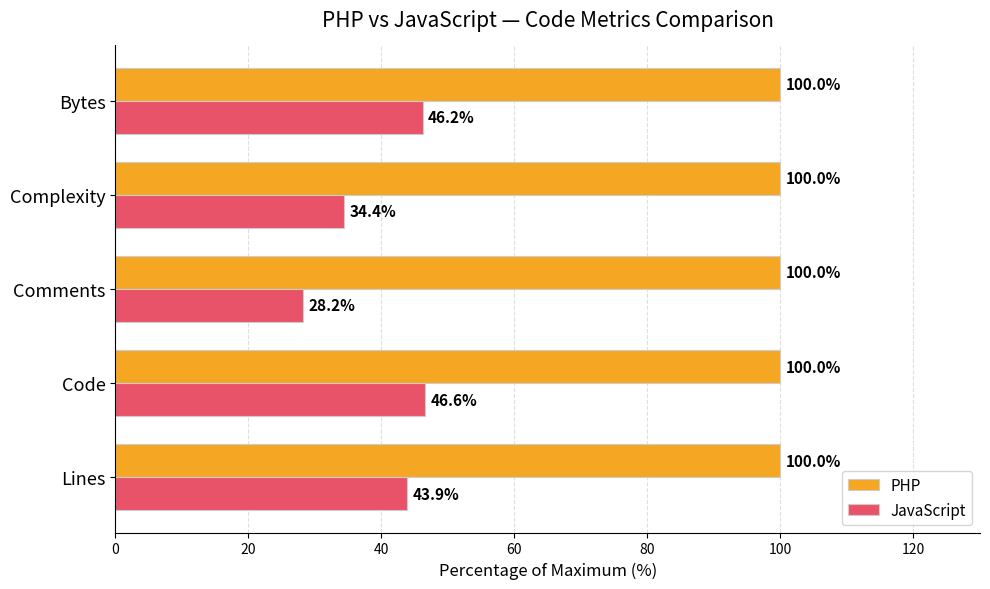

Which series has the largest total across all categories?

PHP